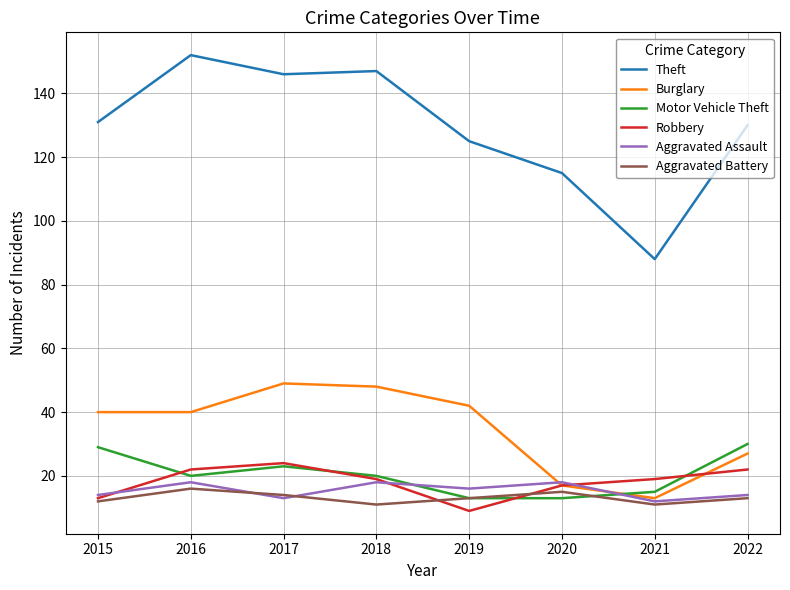

What is the greatest value displayed?

152